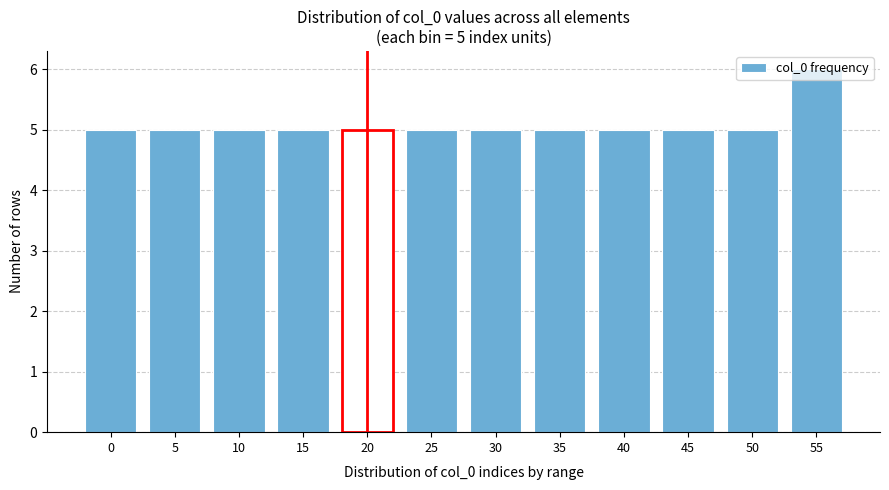

Approximately how many times larger is the value at 20 compared to 30?

1.0